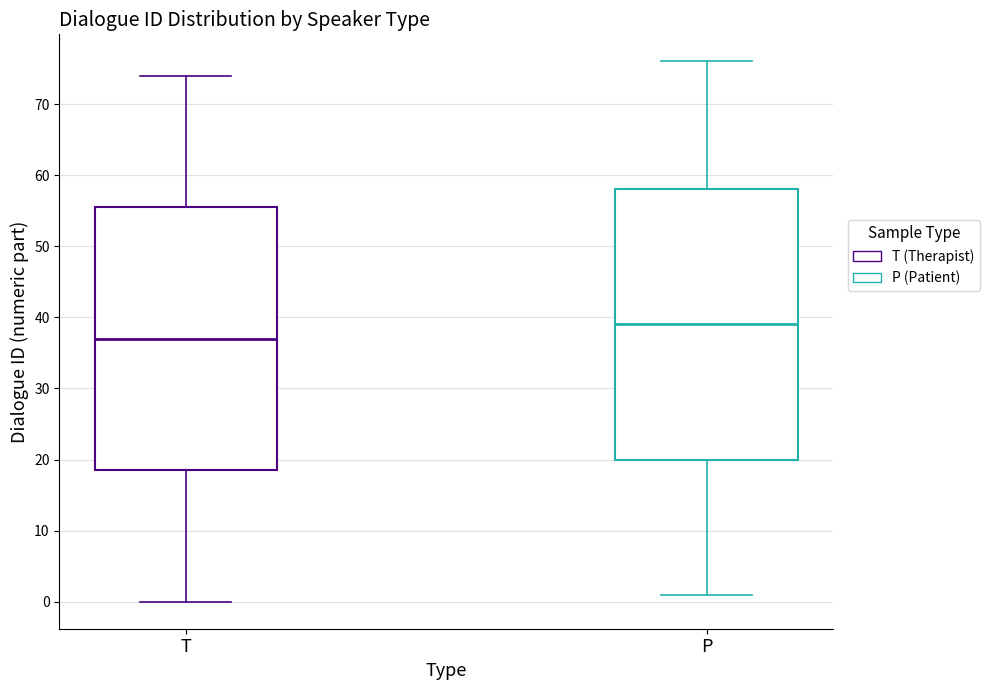

Reading left to right, transcribe this box plot: for each box, give where its median line is, the range the box spans, and where its two whiskers end, as read against the y-axis. The values are not printed on the chart, so give them approximately, as read against the axis.

T: median 37, box 19 to 56, whiskers 0 to 74
P: median 39, box 20 to 58, whiskers 1 to 76